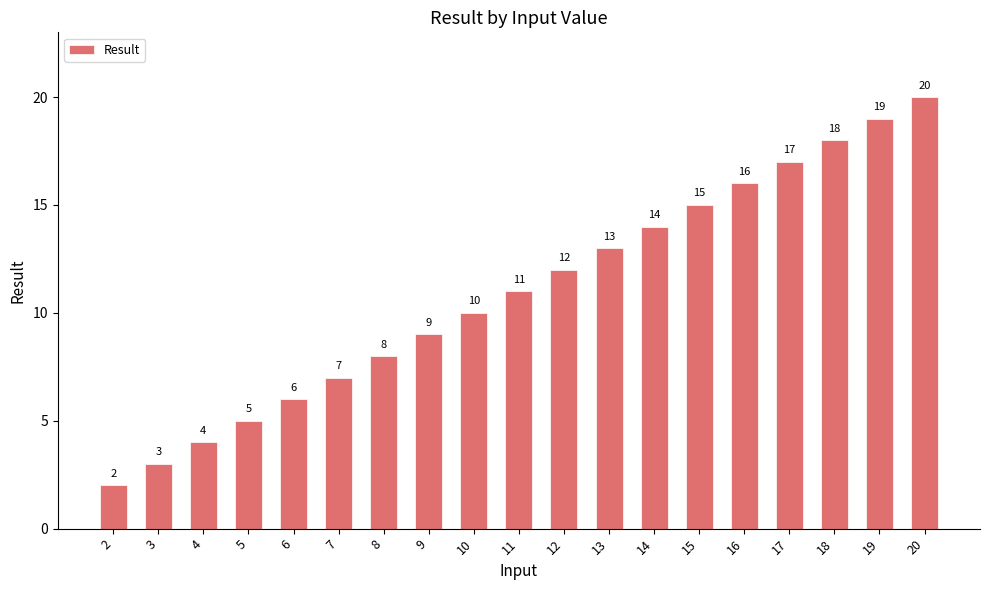

Rank the categories by value from lowest to highest.

2, 3, 4, 5, 6, 7, 8, 9, 10, 11, 12, 13, 14, 15, 16, 17, 18, 19, 20